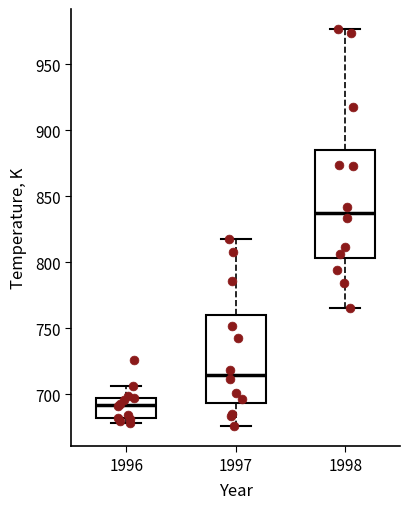

Reading left to right, read every box against the y-axis: the position of its median line, the range the box covers, and the ends of its whiskers. The values are not printed on the chart, so give them approximately, as read against the axis.

1996: median 690, box 680 to 695, whiskers 680 (just below the box's lower edge) to 705
1997: median 715, box 695 to 760, whiskers 675 to 820
1998: median 835, box 805 to 885, whiskers 765 to 975